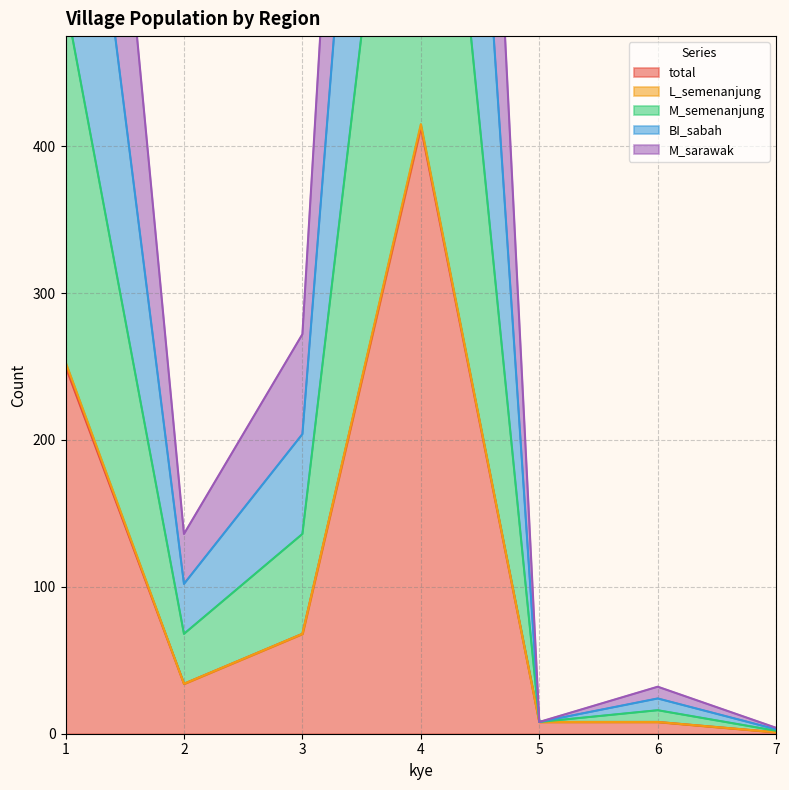

True or false: M_sarawak and total cross at least once.

False